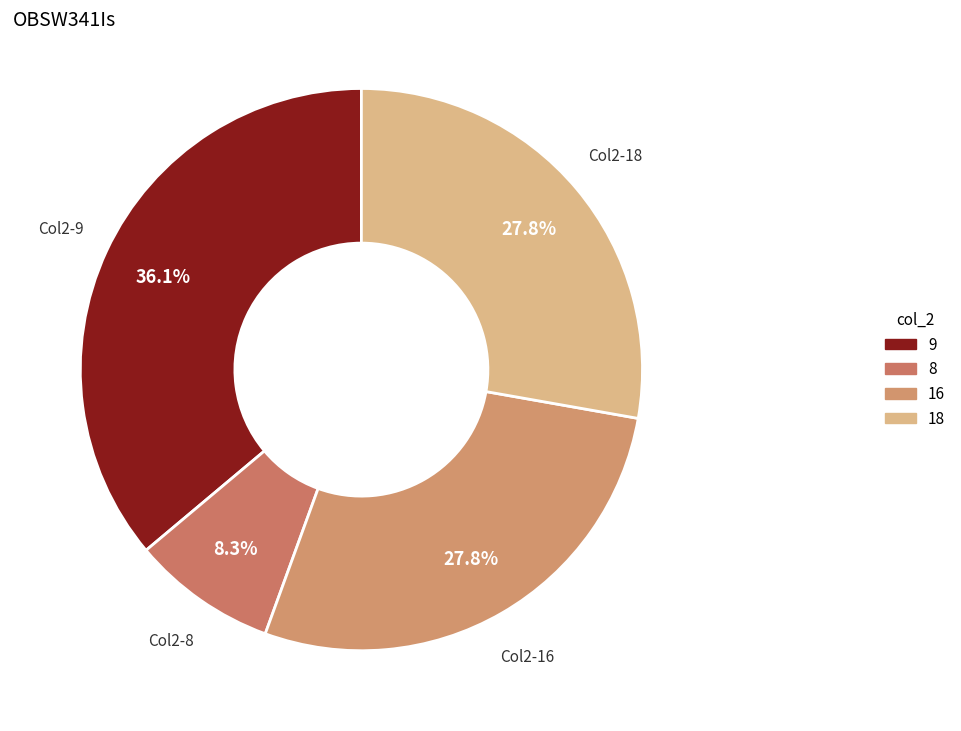

Which category has the biggest portion of the pie?

9